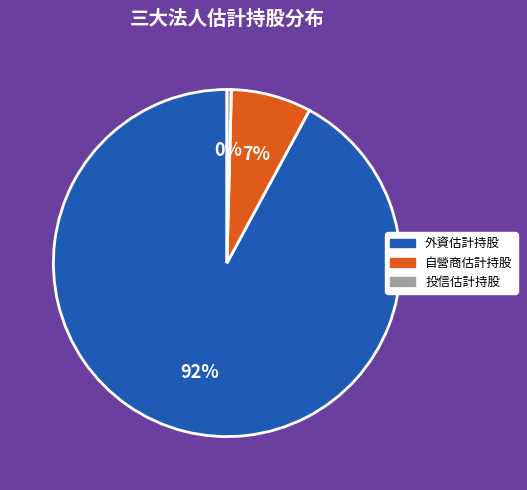

Is there any slice that represents more than half of the pie?

Yes